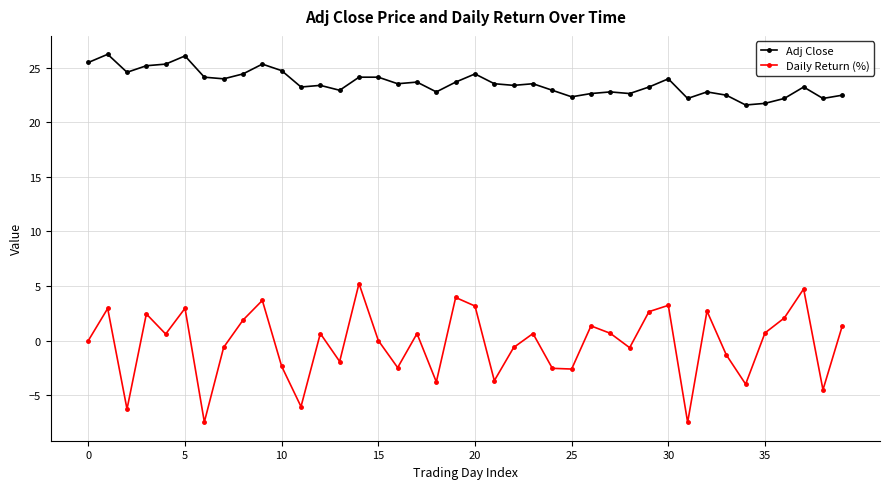

In Daily Return (%), how many points are lower than both neighbors (excluding endpoints)?

13